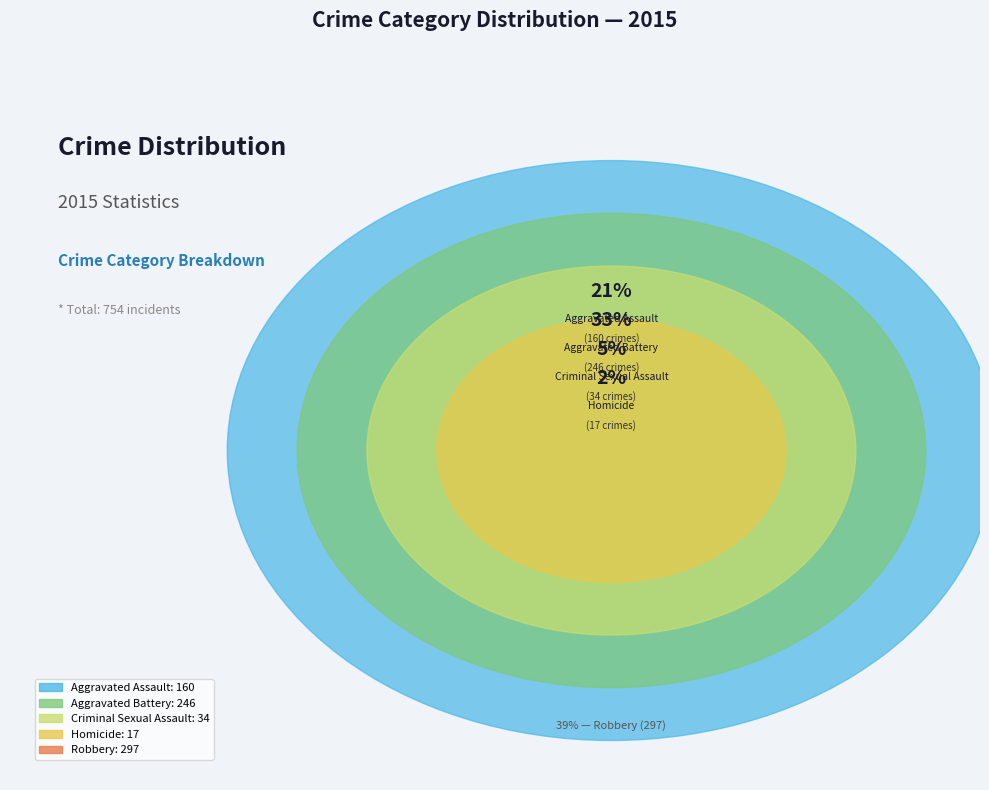

What is the largest slice in the pie chart?

Robbery